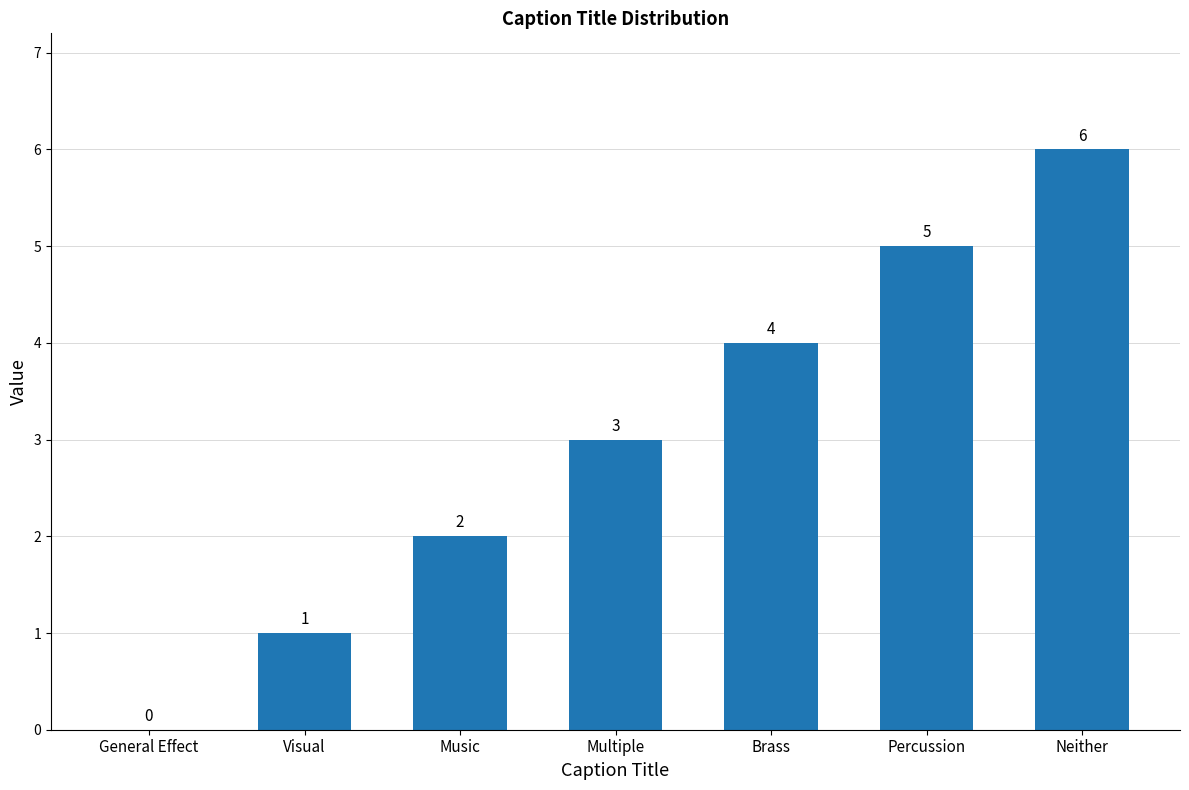

What is the change in value from Multiple to Percussion?

+2